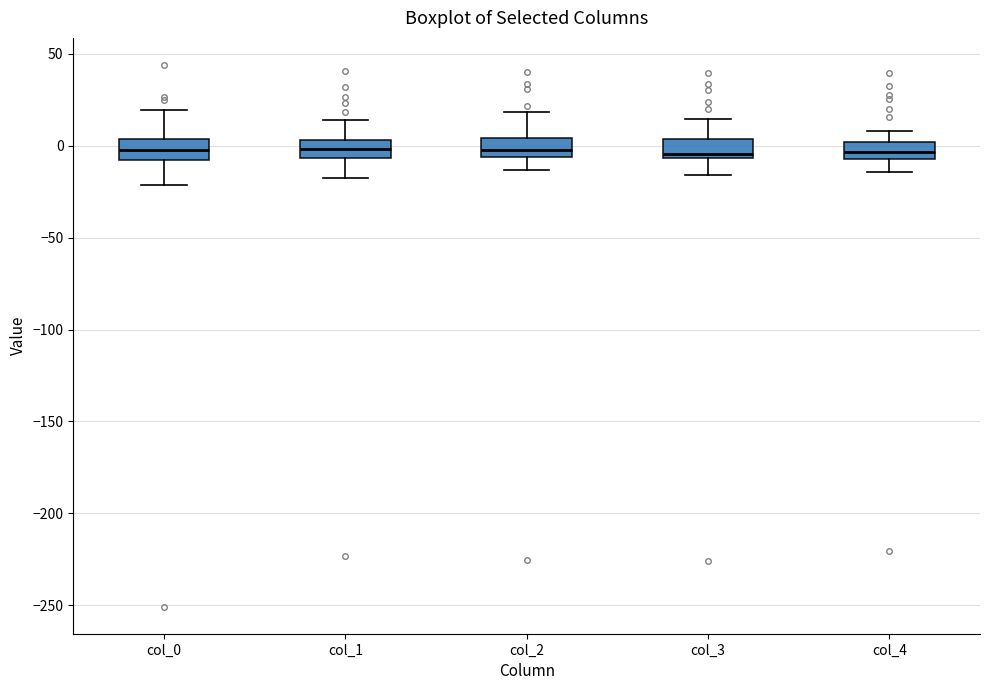

Reading left to right, read every box against the y-axis: the position of its median line, the range the box covers, and the ends of its whiskers. The values are not printed on the chart, so give them approximately, as read against the axis.

col_0: median -5, box -10 to 5, whiskers -20 to 20
col_1: median 0, box -5 to 5, whiskers -15 to 15
col_2: median 0, box -5 to 5, whiskers -15 to 20
col_3: median -5 (just above the box's lower edge), box -5 to 5, whiskers -15 to 15
col_4: median -5 (inside the box), box -5 to 0, whiskers -15 to 10